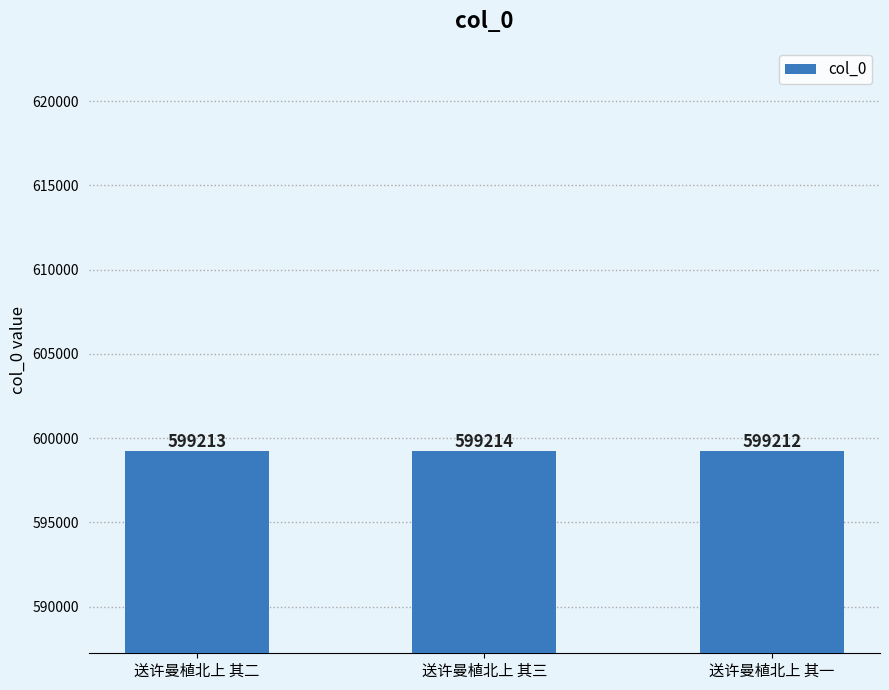

List the labels in order of value, largest first.

送许曼植北上 其三, 送许曼植北上 其二, 送许曼植北上 其一